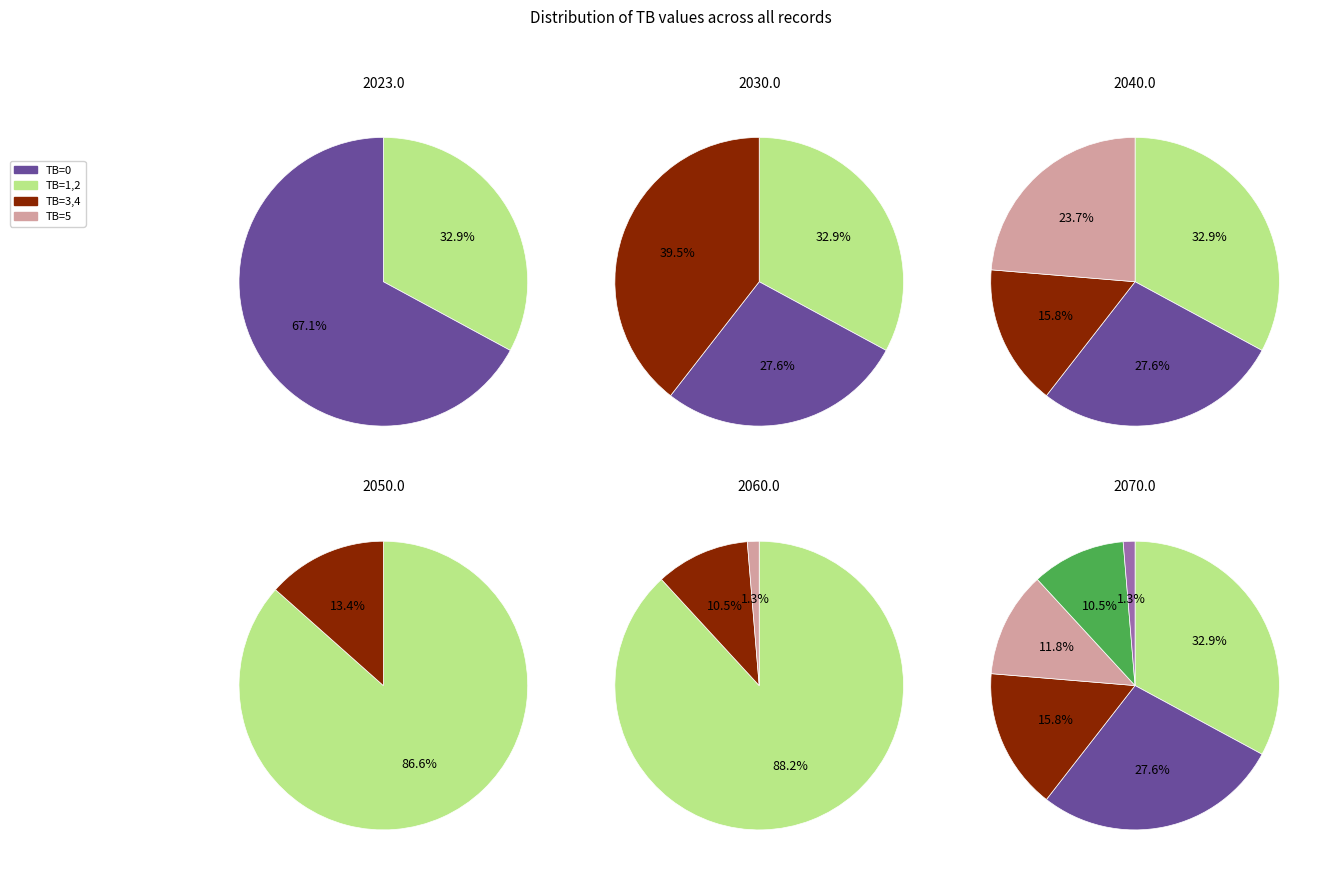

To the nearest percent, what is the combined percentage of TB=3 and TB=5?

13%